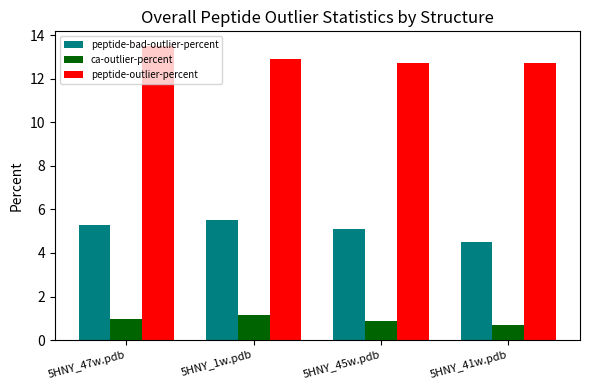

Reading left to right, extract all data points from this chart.

peptide-bad-outlier-percent: 5.3	5.5	5.1	4.5
ca-outlier-percent: 1.0	1.2	0.9	0.7
peptide-outlier-percent: 13.5	12.9	12.7	12.7